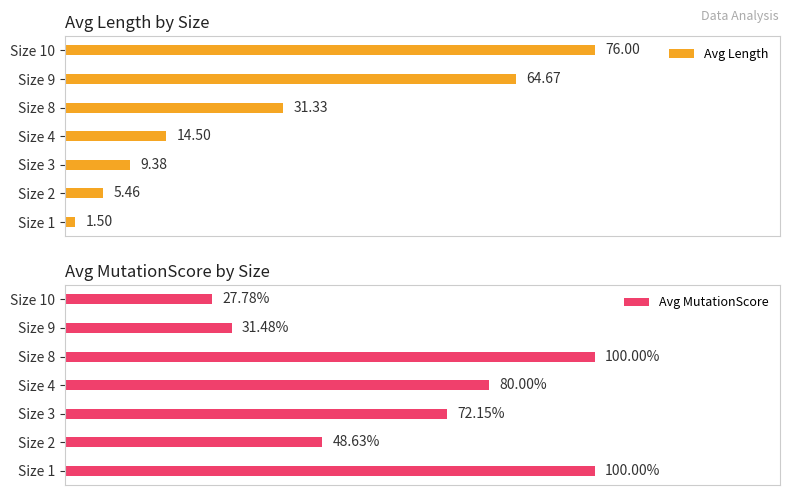

Rank the categories by Avg Length value from lowest to highest.

Size 1, Size 2, Size 3, Size 4, Size 8, Size 9, Size 10